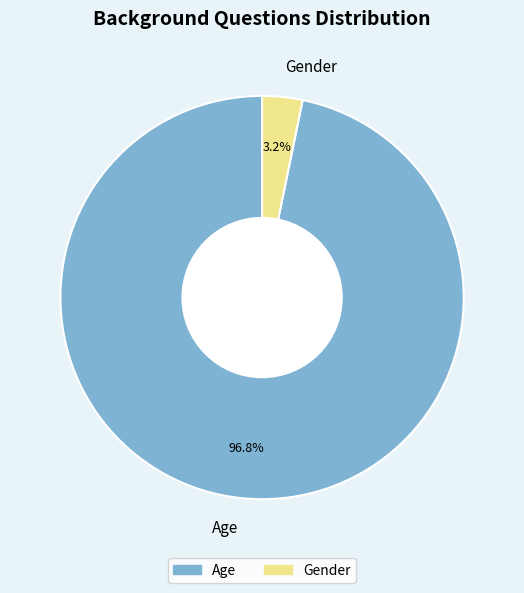

Is there any slice that represents more than half of the pie?

Yes